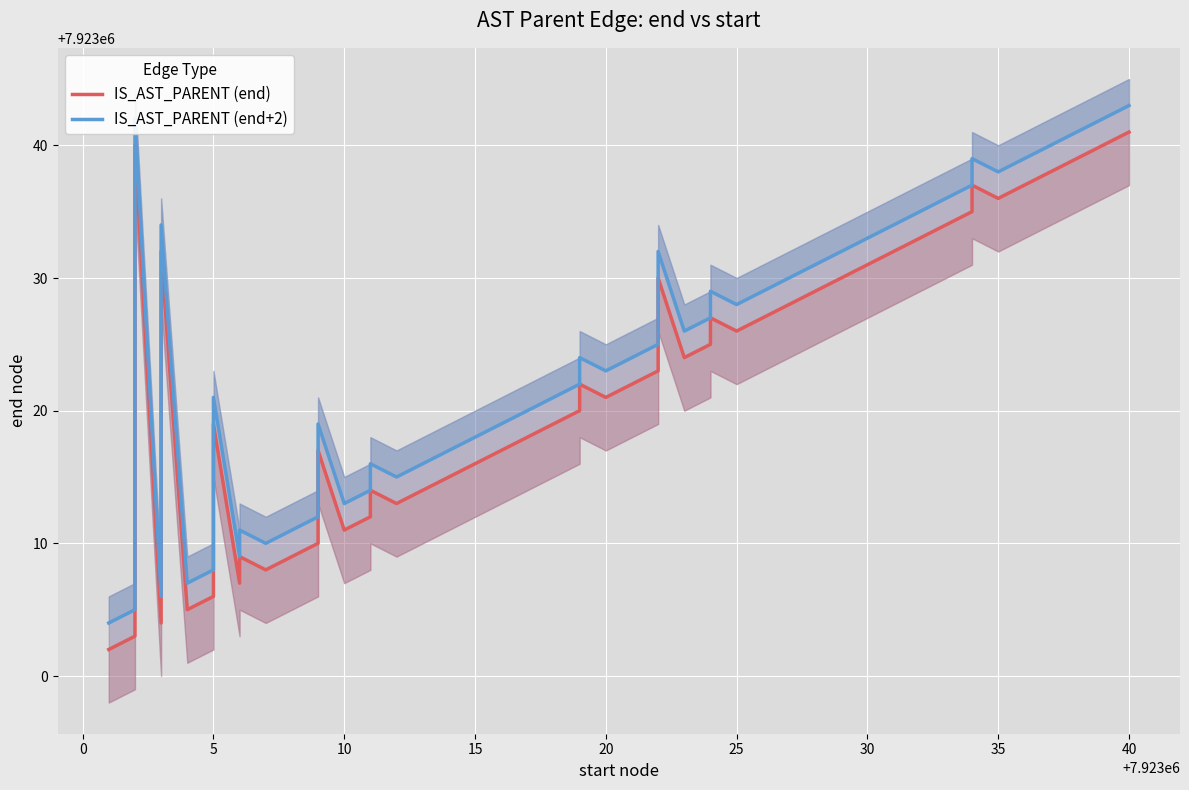

In IS_AST_PARENT (end+2), how many points are higher than both neighbors (excluding endpoints)?

10